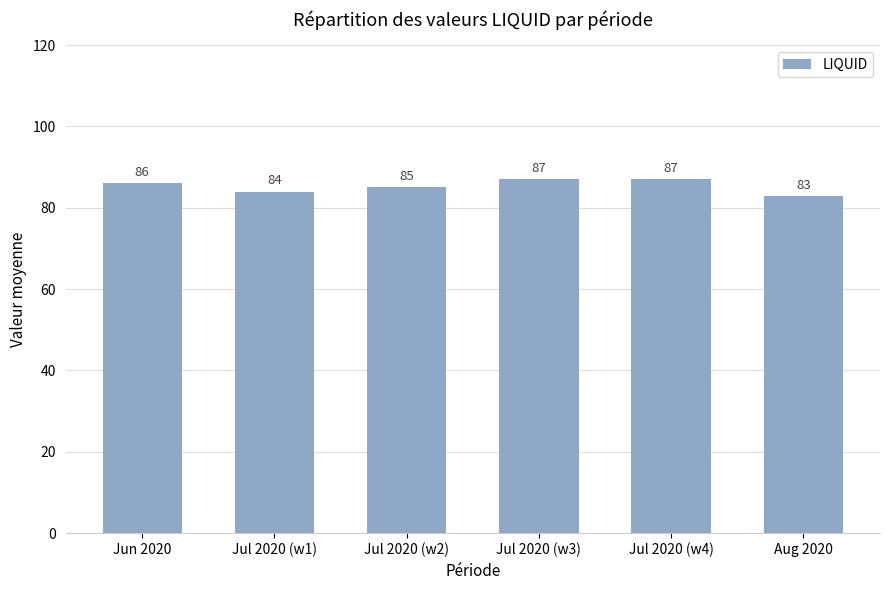

Reading left to right, transcribe all the data shown in this chart.

86	84	85	87	87	83